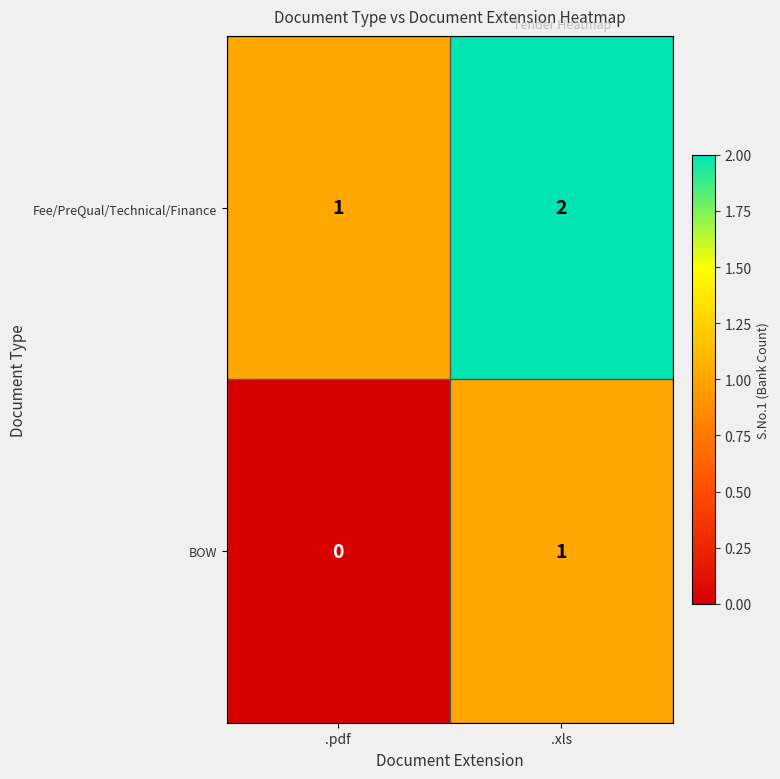

At which category is the sum across all series the highest?

.xls